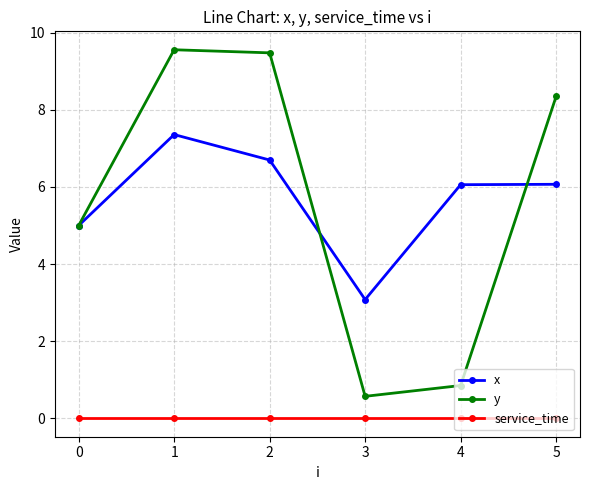

True or false: service_time has a value of 0.0 at 2.

True